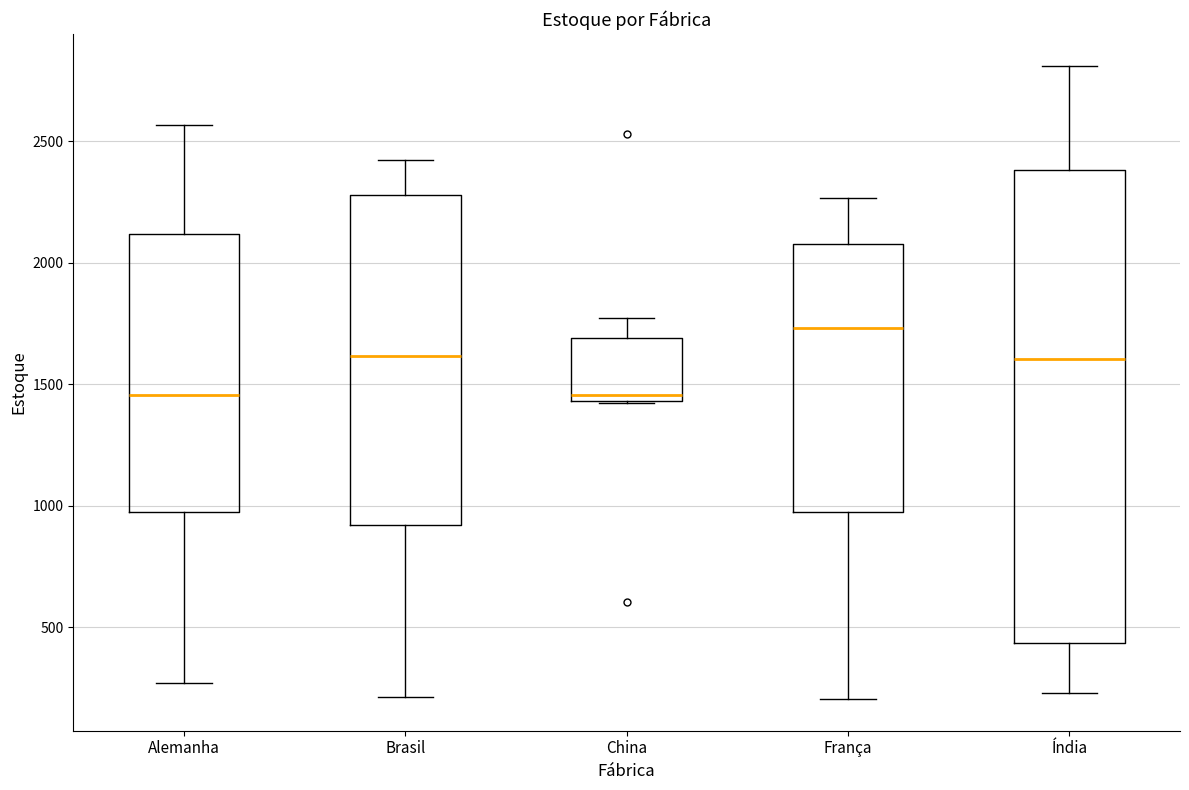

Where is the lower edge of the box for Índia on the y-axis? The values are not printed on the chart, so give them approximately, as read against the axis.

450